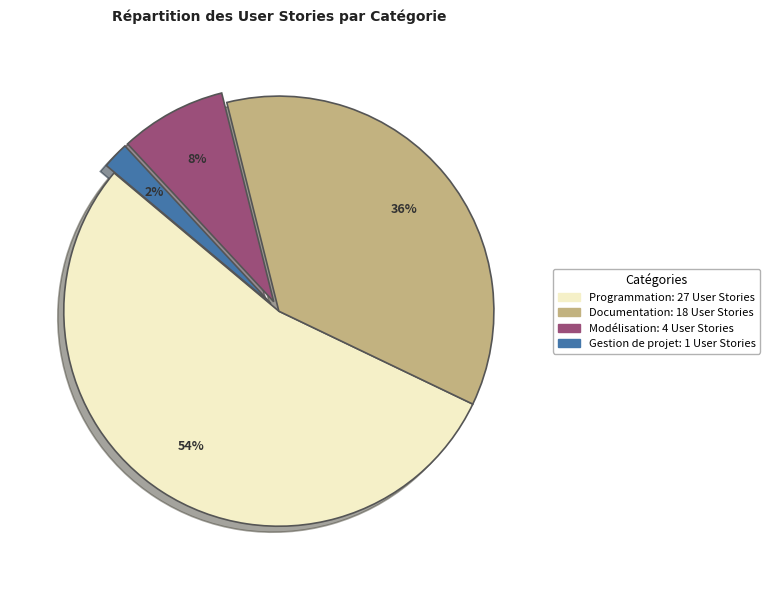

To the nearest percent, what is the difference between the largest and smallest slice percentages?

52%